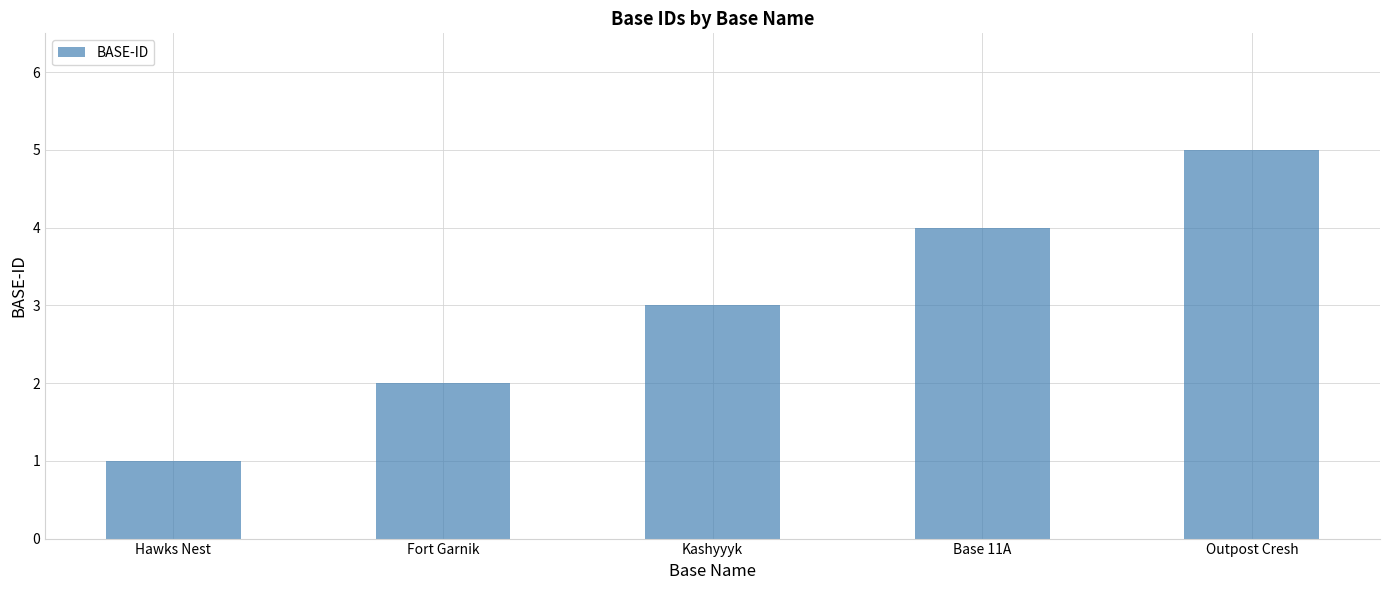

Rank the categories by value from lowest to highest.

Hawks Nest, Fort Garnik, Kashyyyk, Base 11A, Outpost Cresh